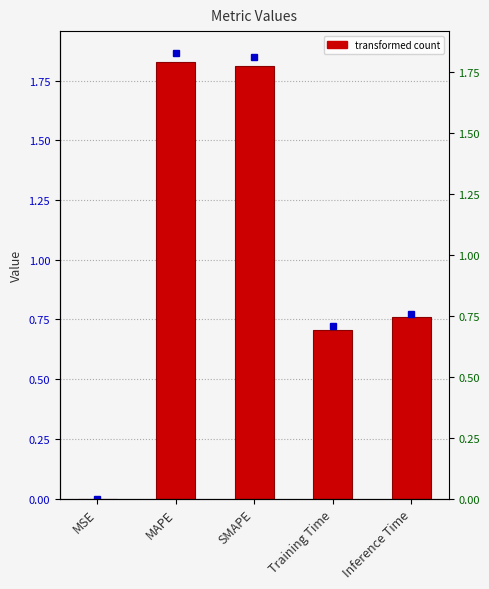

Count the number of categories in the chart.

5